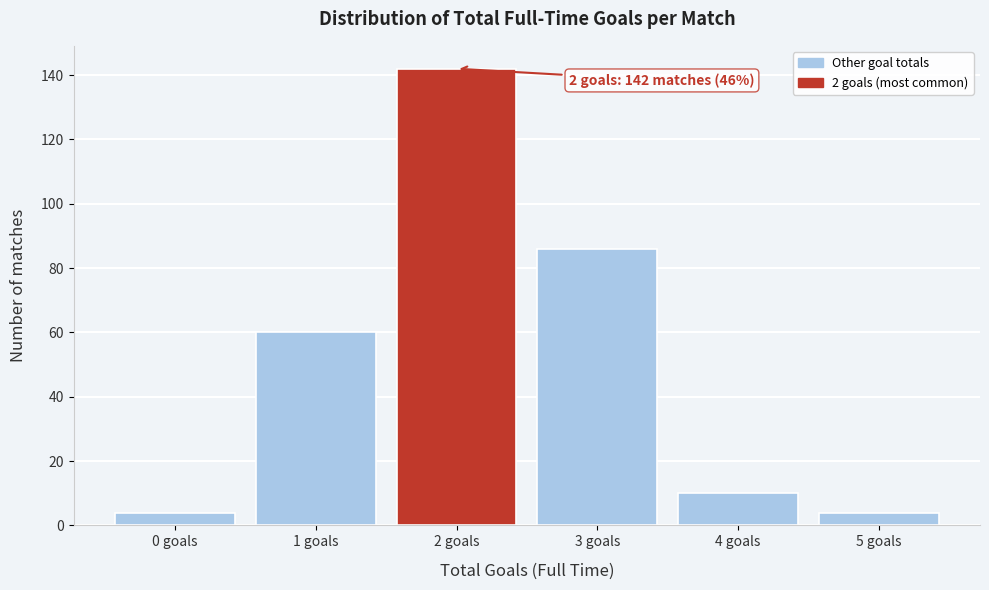

Reading left to right, what are all the values shown in this chart?

4	60	142	86	10	4